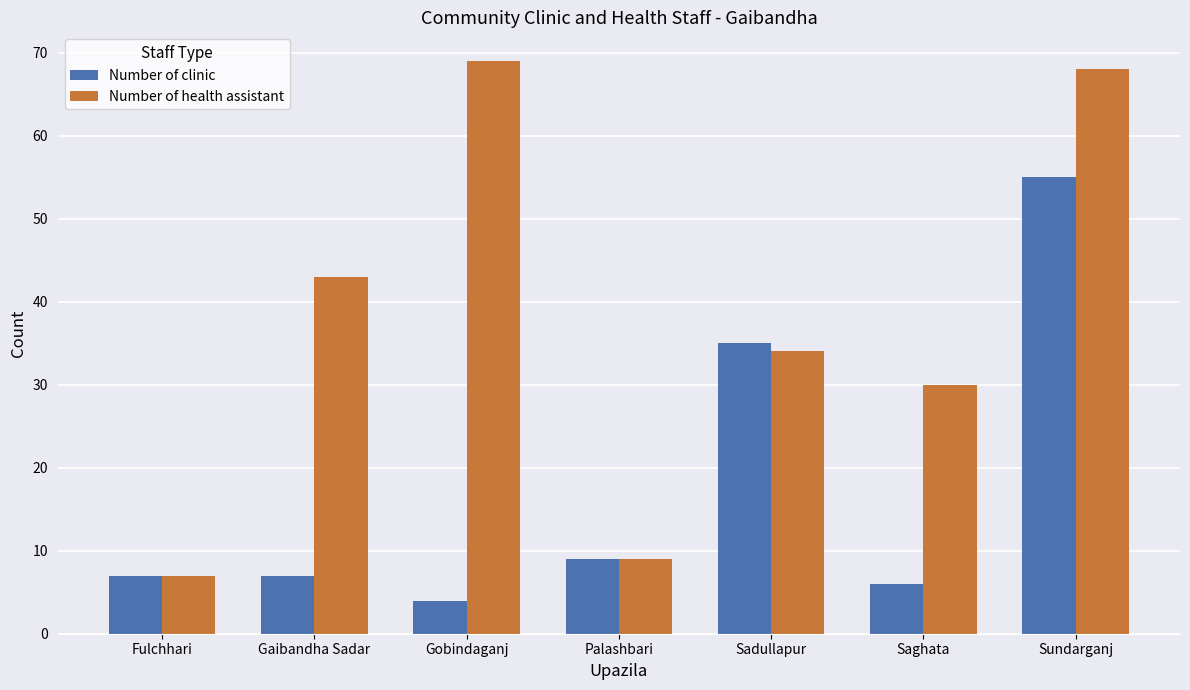

Reading left to right, transcribe all the data shown in this chart.

Number of clinic: 7	7	4	9	35	6	55
Number of health assistant: 7	43	69	9	34	30	68